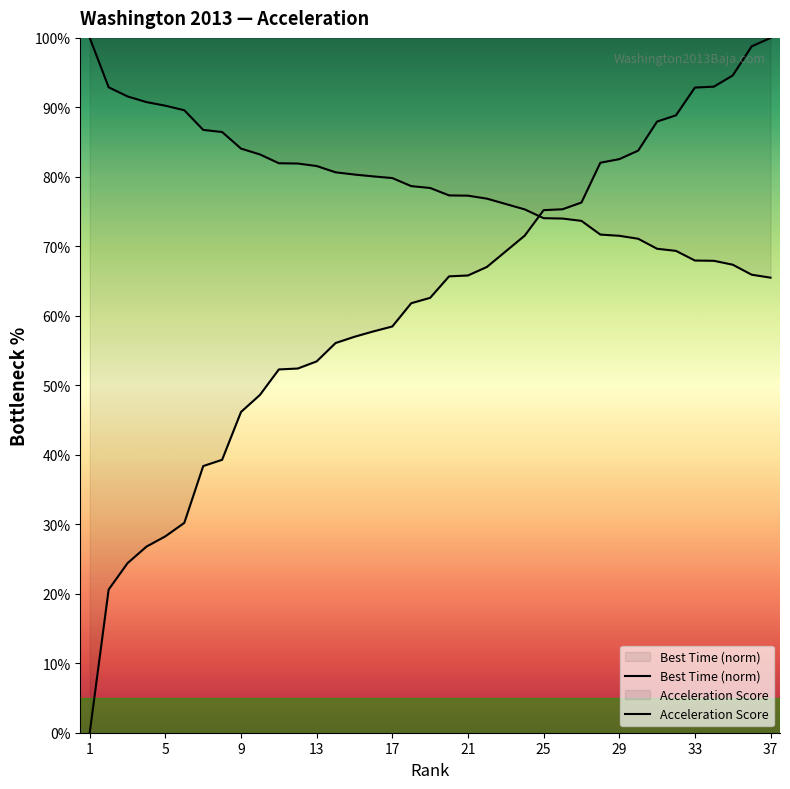

Where does the Acceleration Score (75) series first go above 78?

1